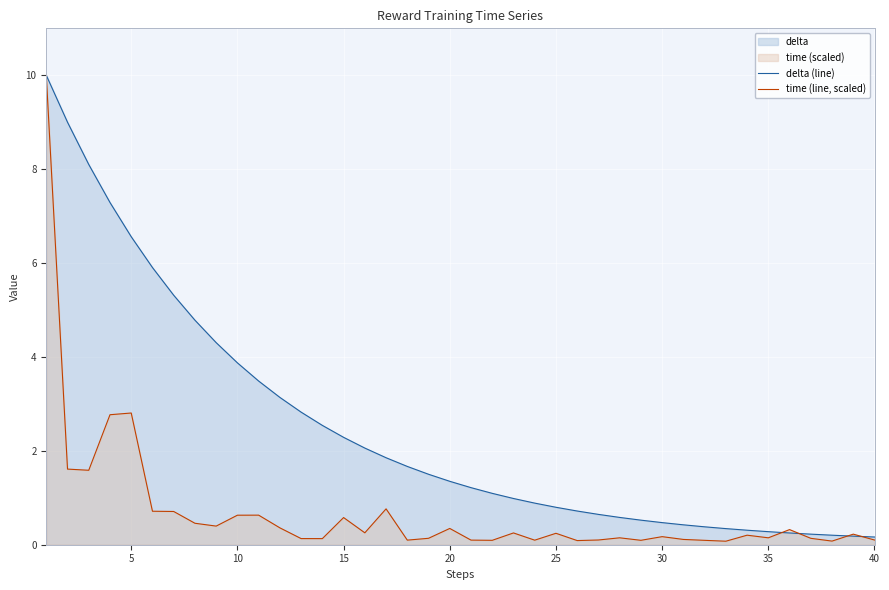

List the series in order of their overall mean, lowest first.

time (line, scaled), delta (line)